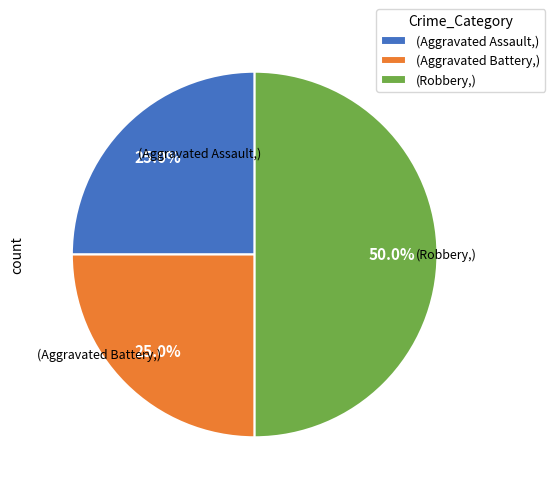

What is the ratio of the value at (Robbery,) to the value at (Aggravated Assault,)?

2.0